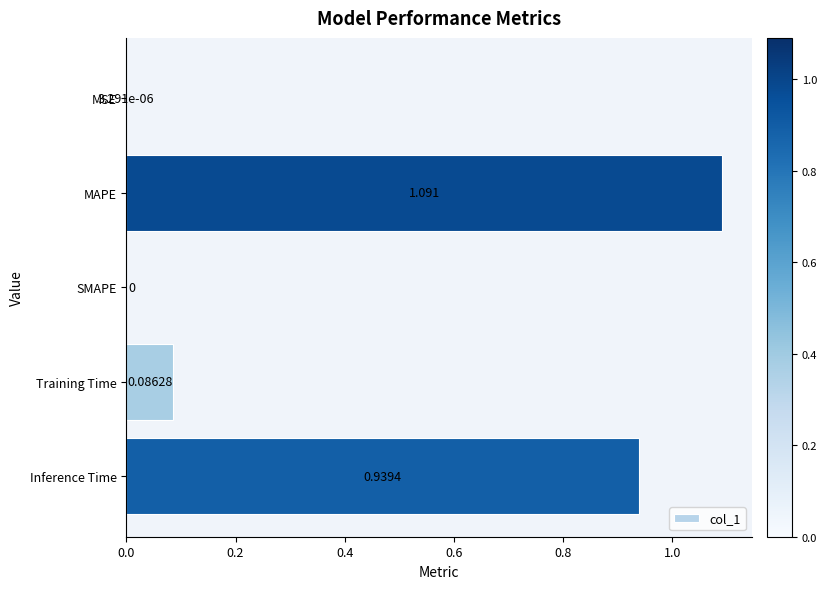

Between Inference Time and MSE, which is larger?

Inference Time